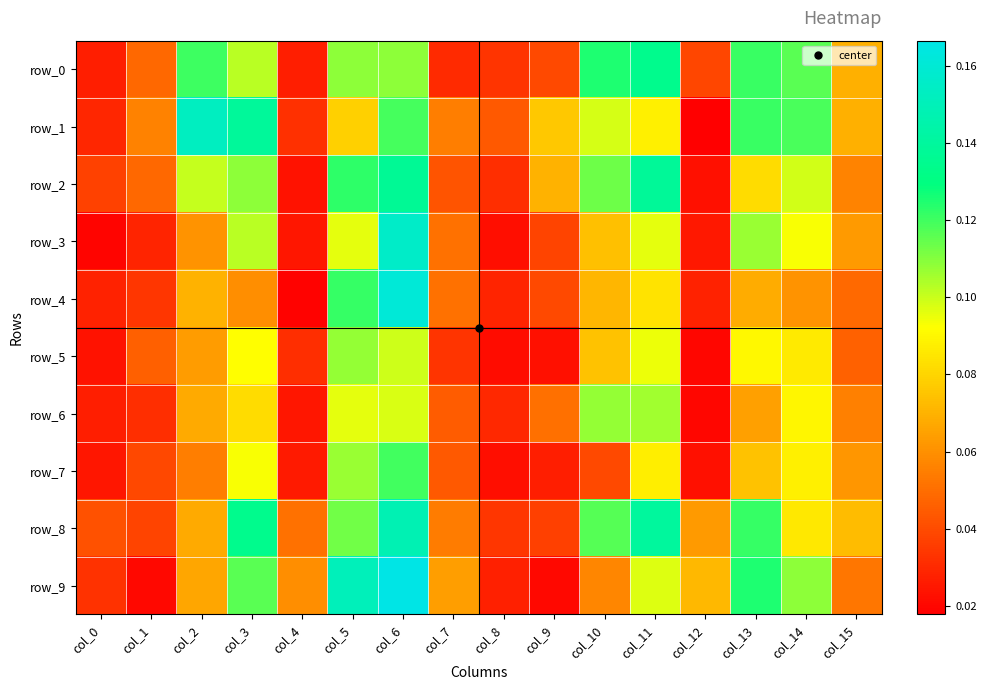

Which label corresponds to the smallest value in the chart?

col_12